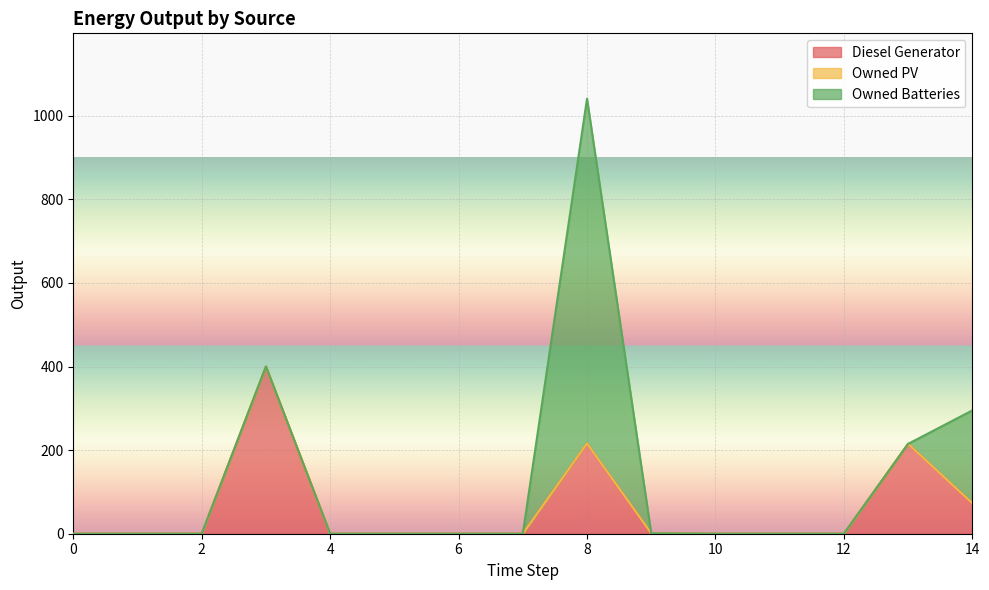

The value of Owned Batteries at 8 is 825.0. True or false?

True